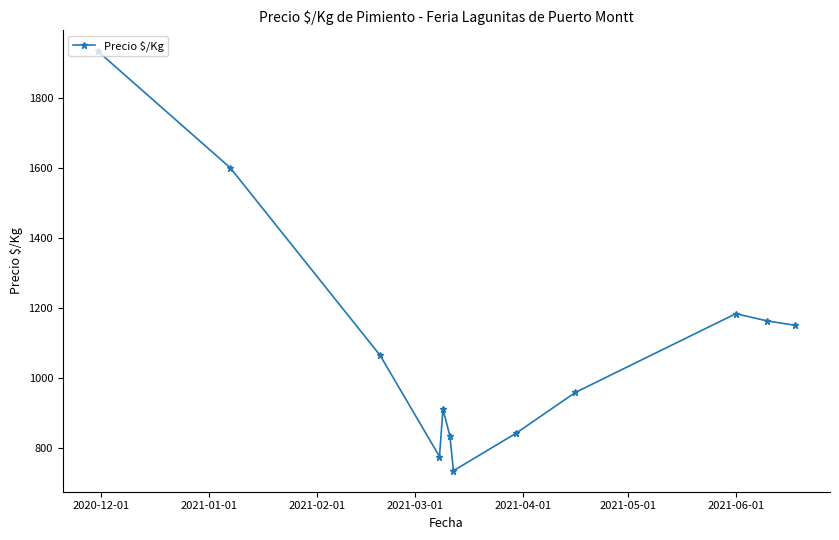

What is the maximum value shown in the chart?

1933.5